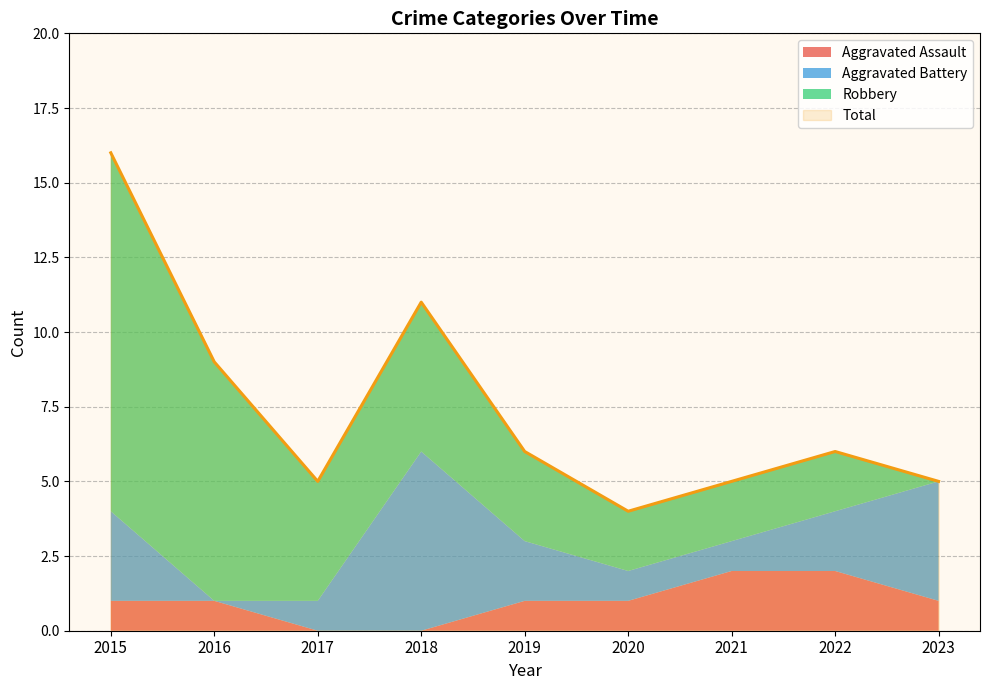

Reading right to left, extract all data points from this chart.

Aggravated Assault: 2023=1	2022=2	2021=2	2020=1	2019=1	2018=0	2017=0	2016=1	2015=1
Aggravated Battery: 2023=4	2022=2	2021=1	2020=1	2019=2	2018=6	2017=1	2016=0	2015=3
Robbery: 2023=0	2022=2	2021=2	2020=2	2019=3	2018=5	2017=4	2016=8	2015=12
Total: 2023=5	2022=6	2021=5	2020=4	2019=6	2018=11	2017=5	2016=9	2015=16